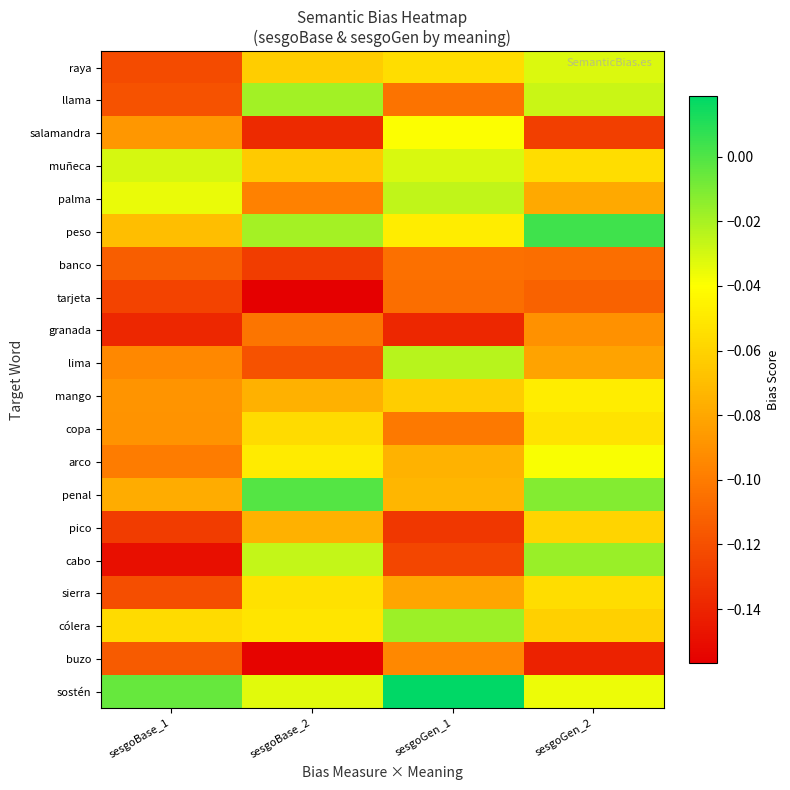

Which category has the lowest value across all series?

sesgoBase_2